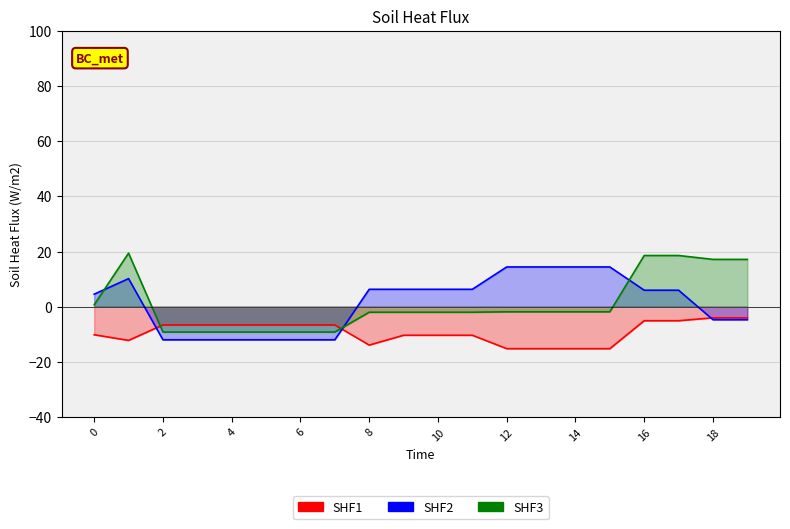

List the labels in order of SHF2 value, largest first.

12, 13, 14, 15, 1, 8, 9, 10, 11, 16, 17, 0, 18, 19, 2, 3, 4, 5, 6, 7